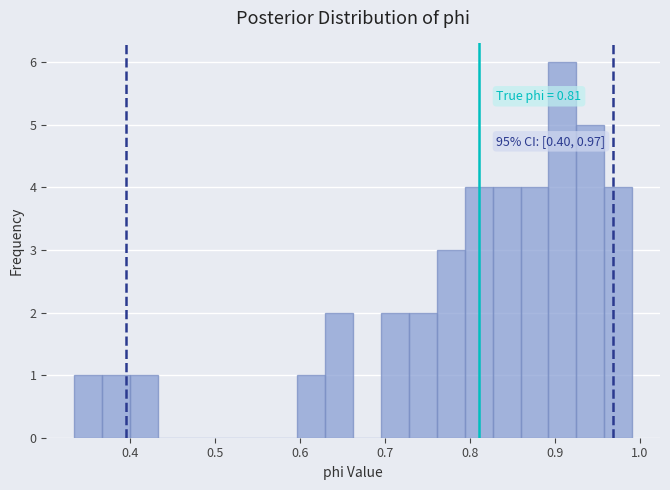

Around what value on the x-axis is the tallest bar? Give the approximate position of its centre, as read against the axis.

0.91